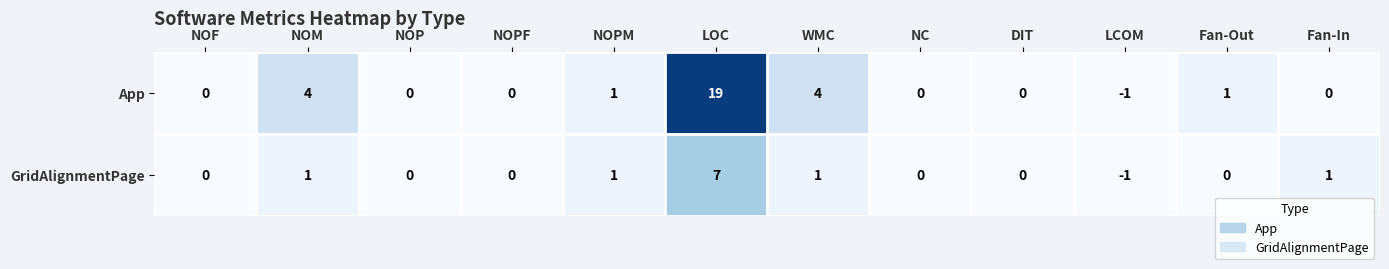

Reading left to right, transcribe all the data shown in this chart.

App: NOF=0	NOM=4	NOP=0	NOPF=0	NOPM=1	LOC=19	WMC=4	NC=0	DIT=0	LCOM=-1	Fan-Out=1	Fan-In=0
GridAlignmentPage: NOF=0	NOM=1	NOP=0	NOPF=0	NOPM=1	LOC=7	WMC=1	NC=0	DIT=0	LCOM=-1	Fan-Out=0	Fan-In=1